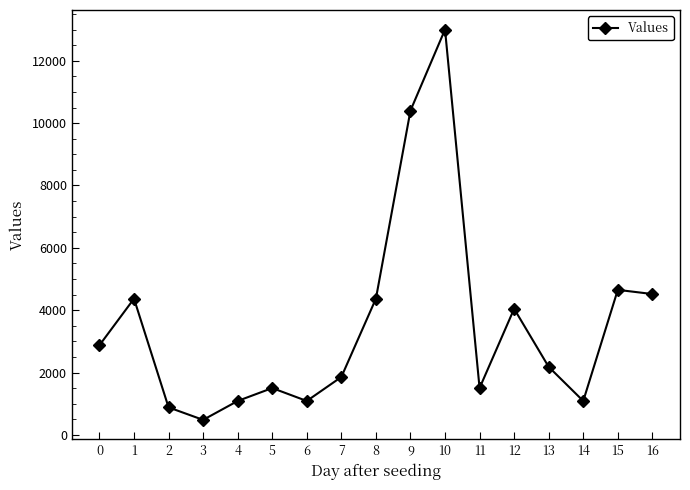

What is the change in value from 0 to 1?

+1492